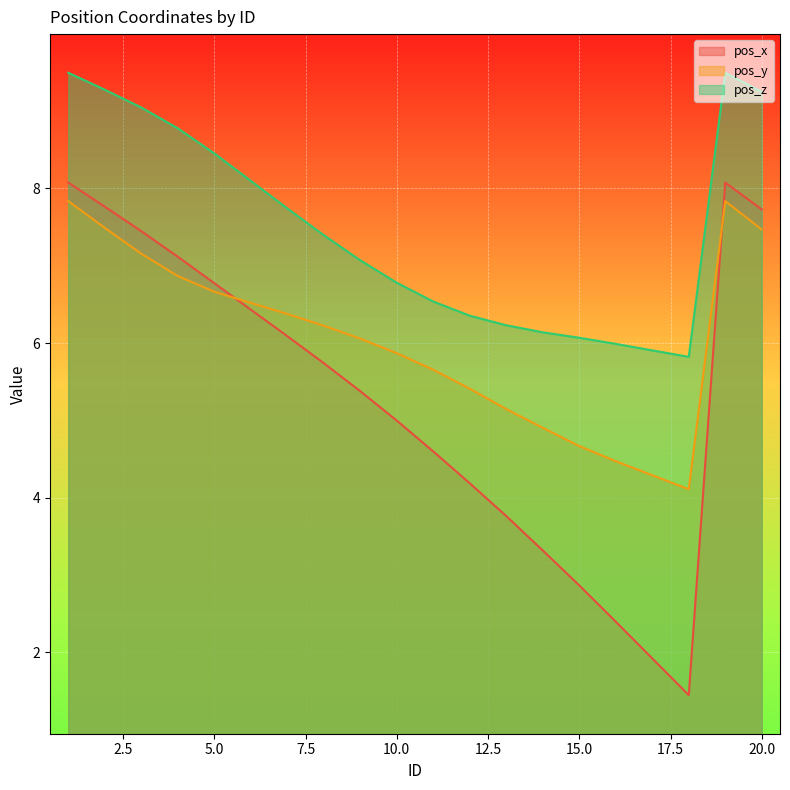

Is the value of pos_y at 8 greater than the value of pos_z at 3?

No